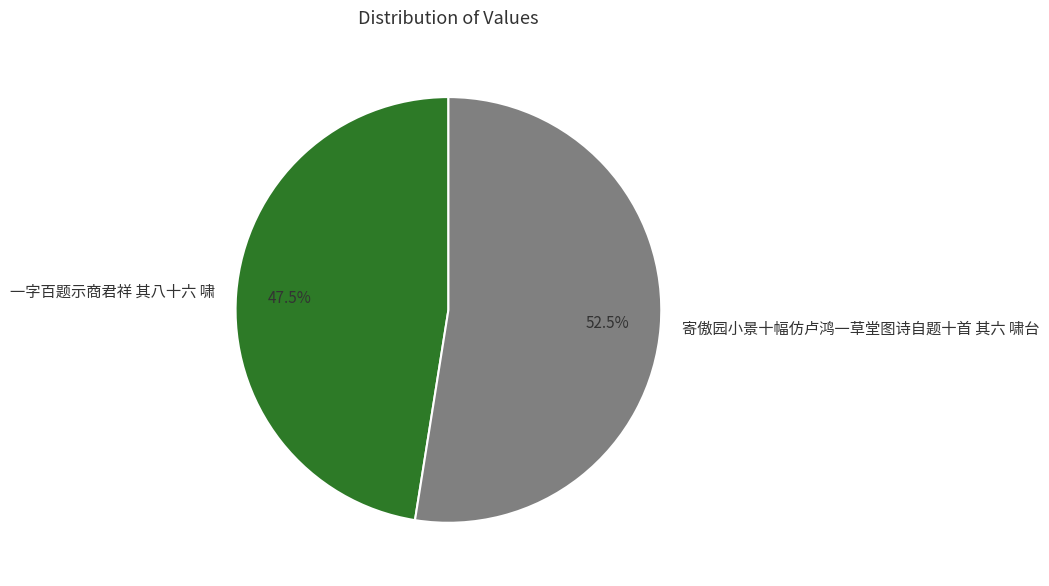

To the nearest percent, what is the difference between the largest and smallest slice percentages?

5%